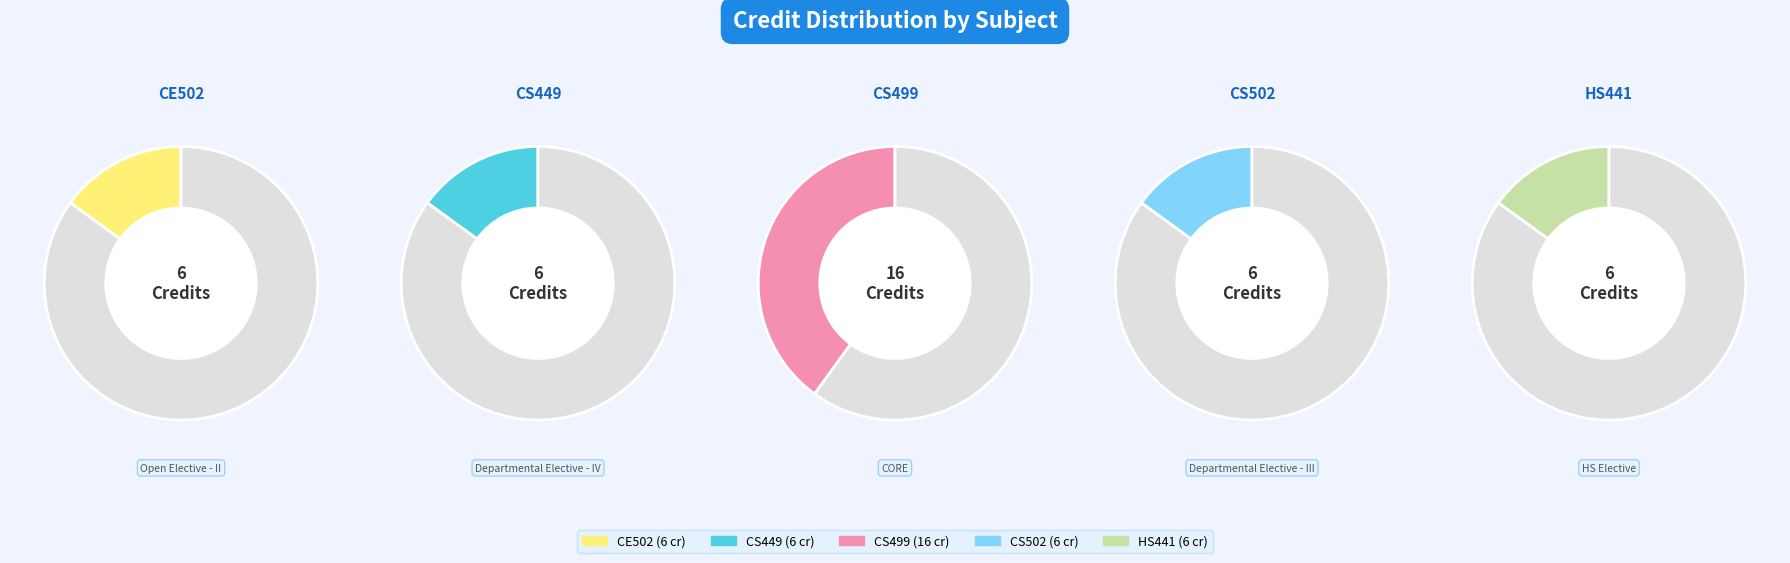

Approximately how many times larger is the value at CS449
Computer and Network Security compared to HS441
Industrial and Organizational Psychology?

1.0